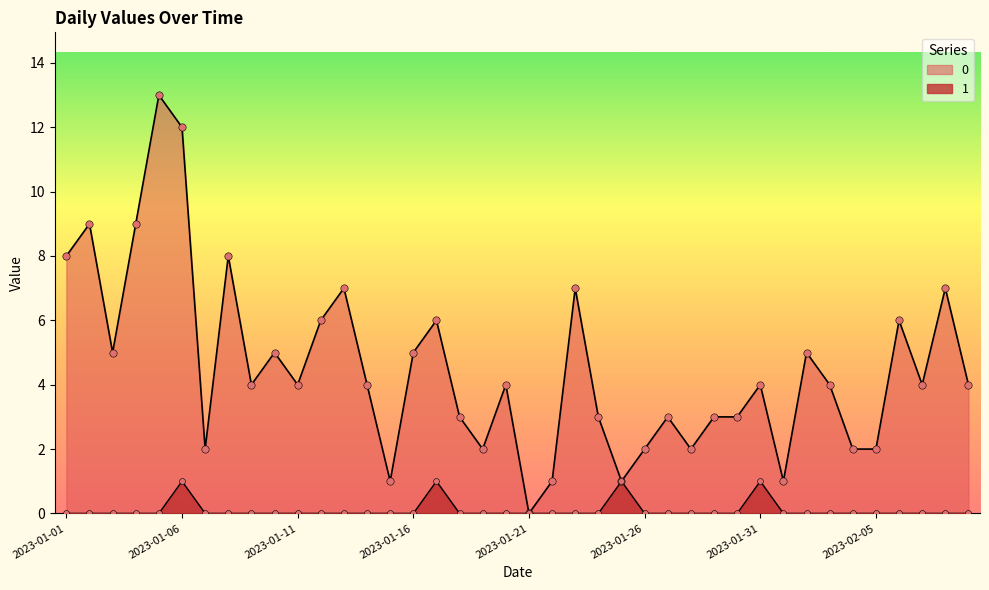

What are all the series names shown in the legend?

0, 1